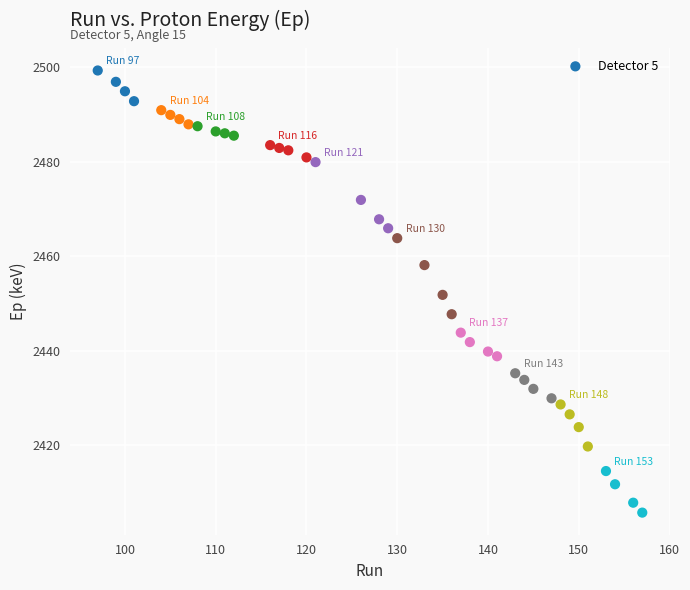

What is the range of X values (max minus min)?

60.0